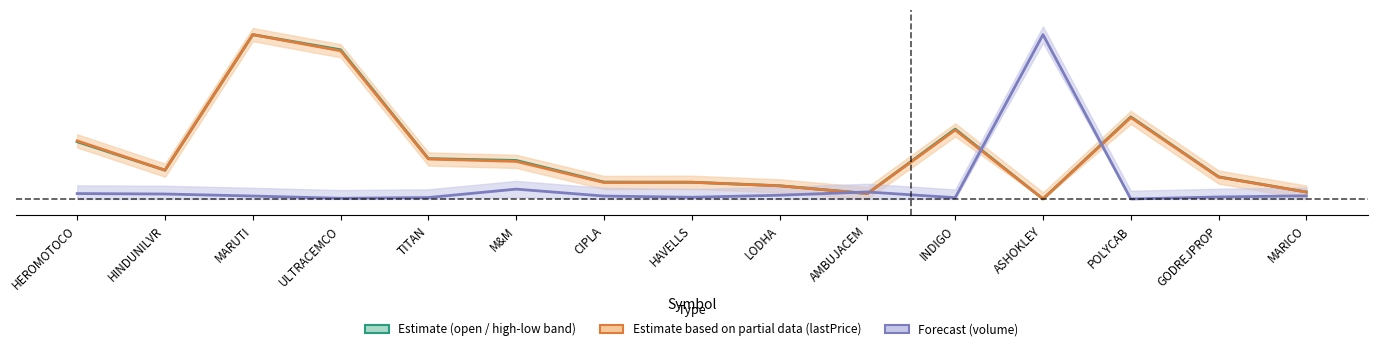

How many positive values does the volume (Forecast) series have?

14